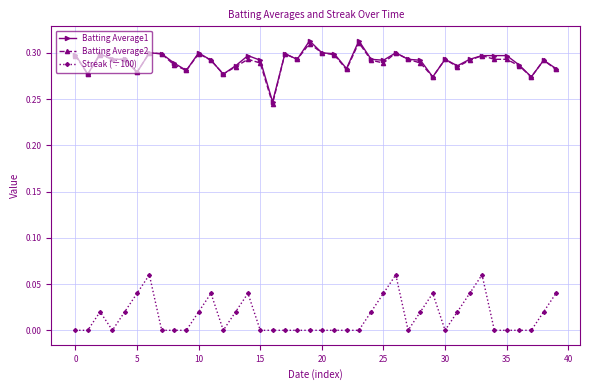

Is this an area chart (filled region under the line)?

No